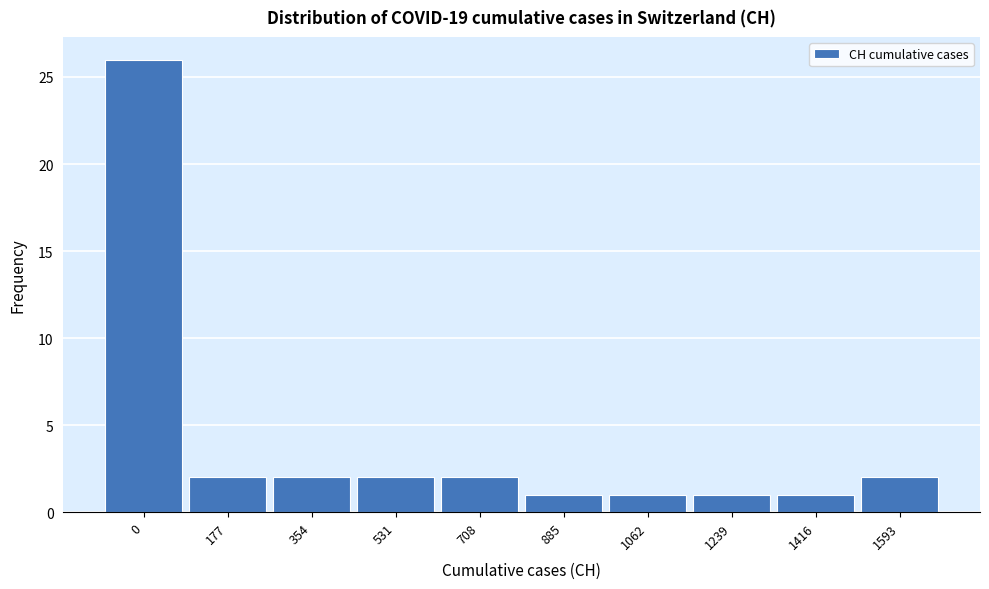

Reading left to right, list all the values displayed in this chart.

0=26	177=2	354=2	531=2	708=2	885=1	1062=1	1239=1	1416=1	1593=2